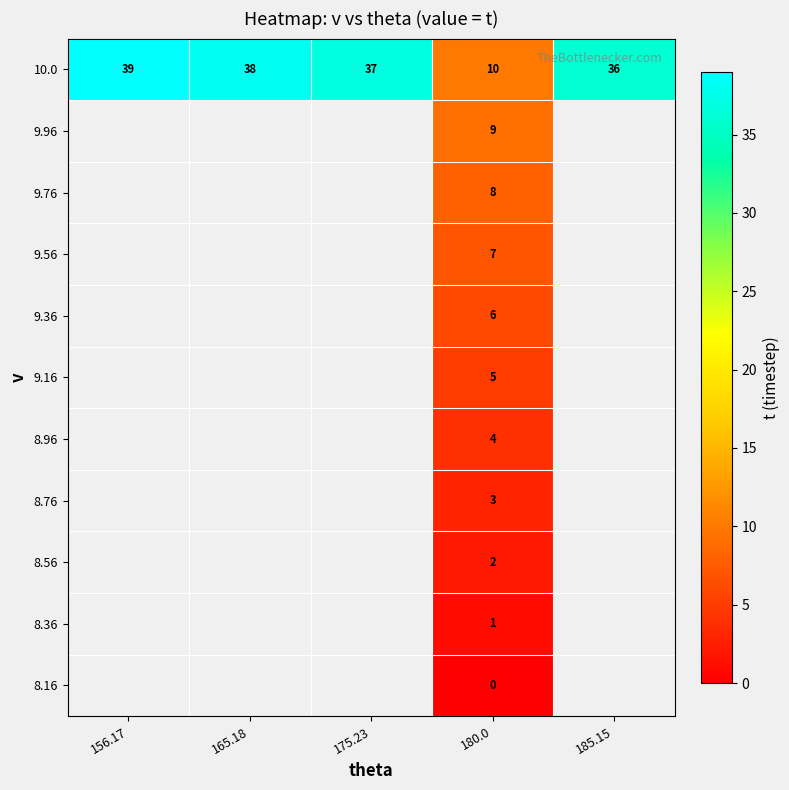

Is the value of 10.0 at 175.23 greater than the value of 9.36 at 180.0?

Yes